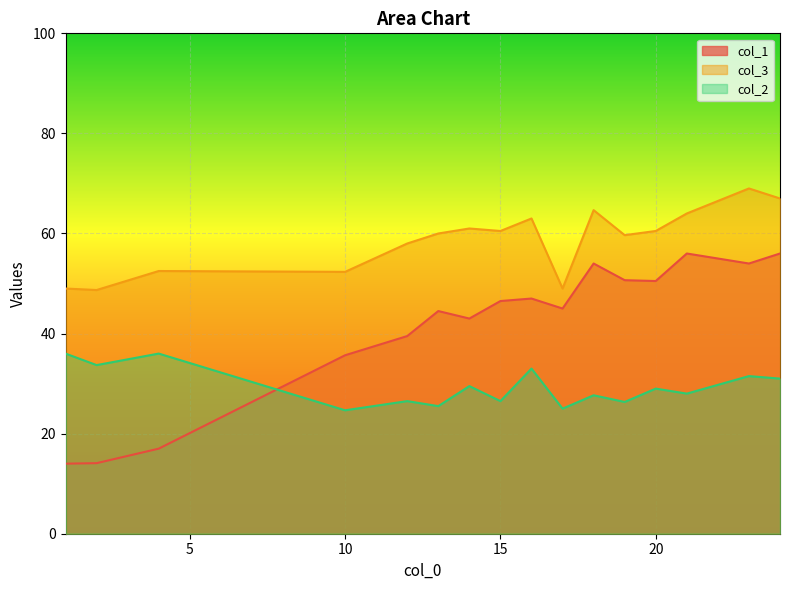

Which series has the widest spread of values?

col_1